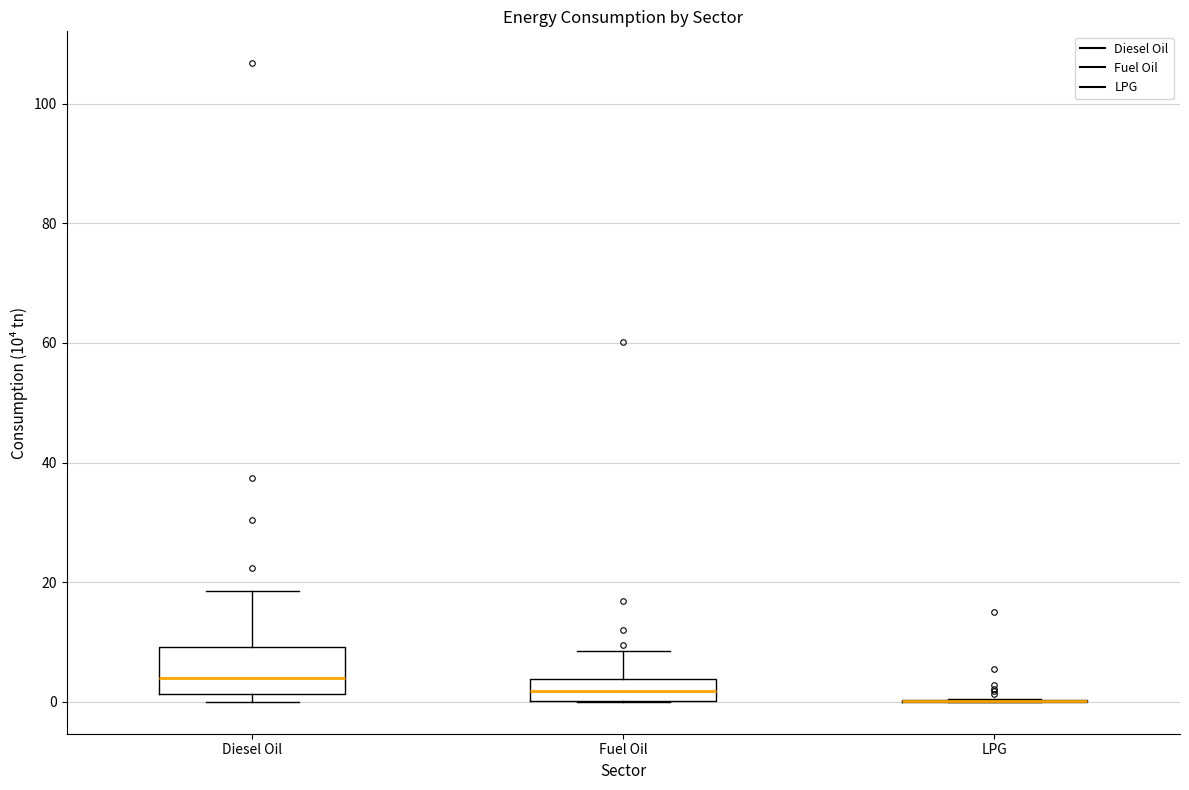

Reading left to right, read every box against the y-axis: the position of its median line, the range the box covers, and the ends of its whiskers. The values are not printed on the chart, so give them approximately, as read against the axis.

Diesel Oil: median 4, box 2 to 10, whiskers 0 to 18
Fuel Oil: median 2, box 0 to 4, whiskers 0 to 8
LPG: box collapsed to a line at 0, whiskers 0 to 0